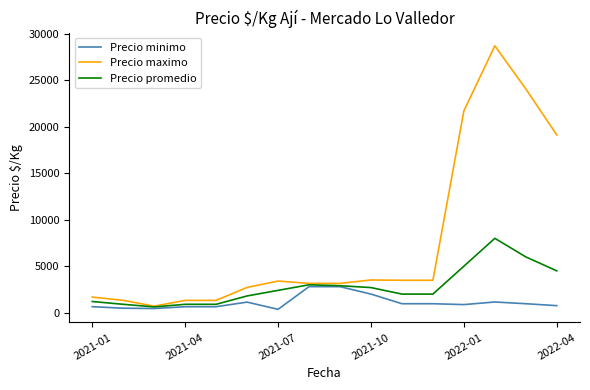

Which series has the largest total across all categories?

Precio maximo